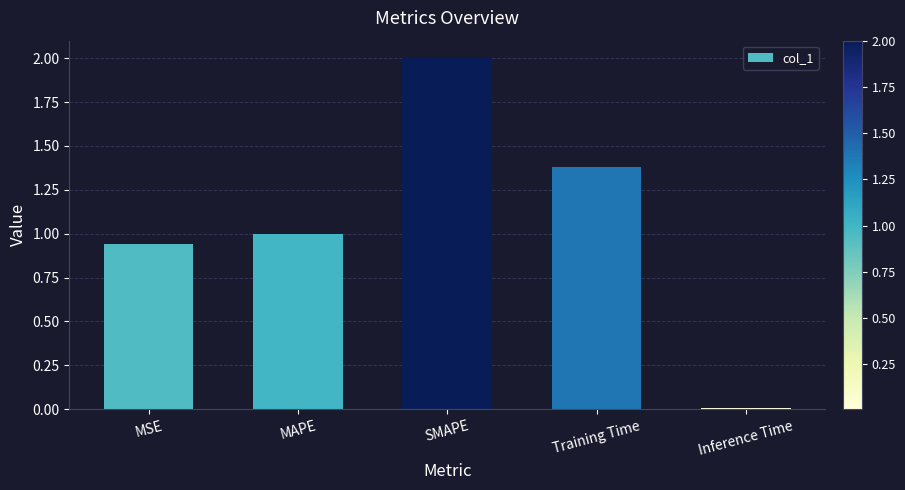

How many distinct data groups are displayed?

1